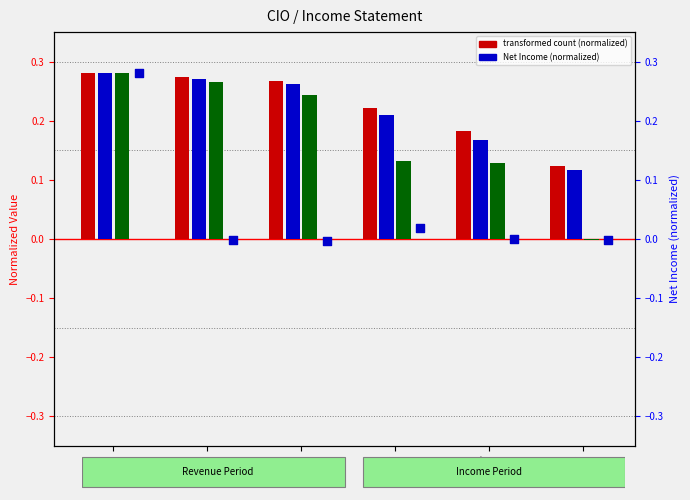

Which series reaches the minimum Y coordinate?

Net Income (normalized)